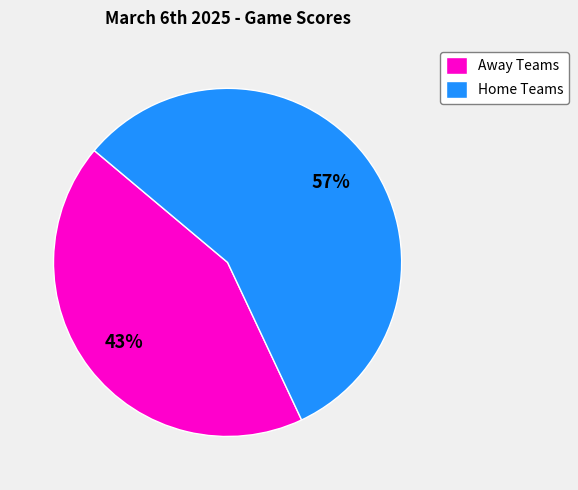

Does any single category account for the majority?

Yes